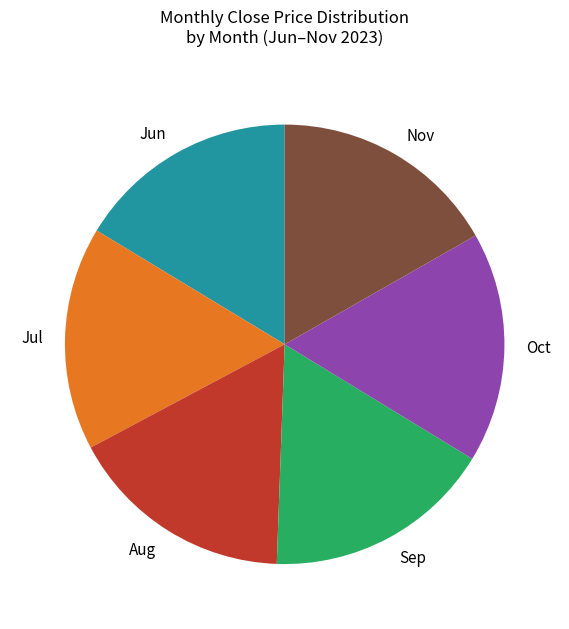

The Oct slice represents 5% of the pie. True or false?

False